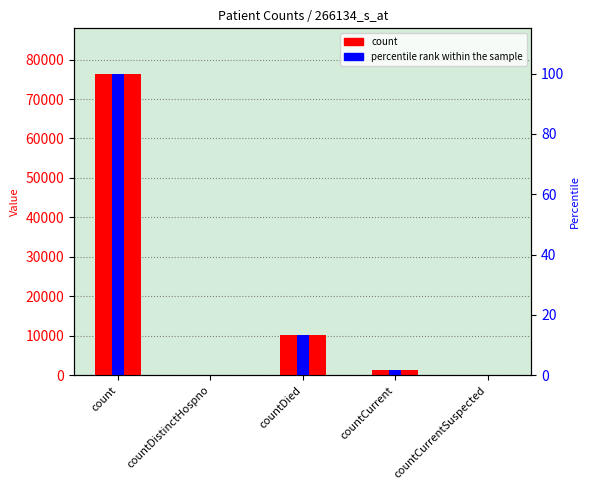

What is the sum of all percentile rank within the sample values?

115.1